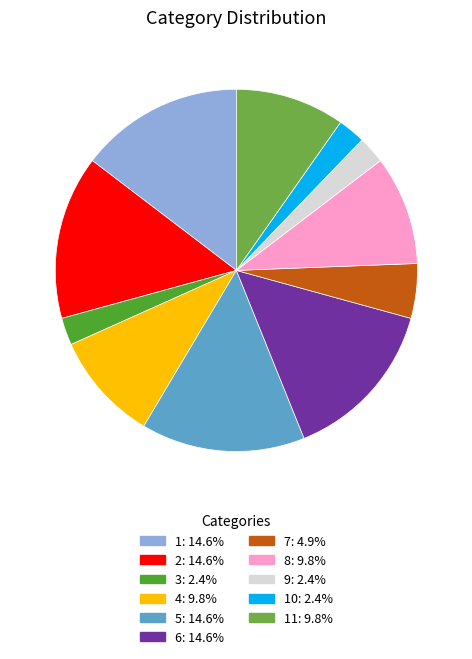

Does any single category account for the majority?

No